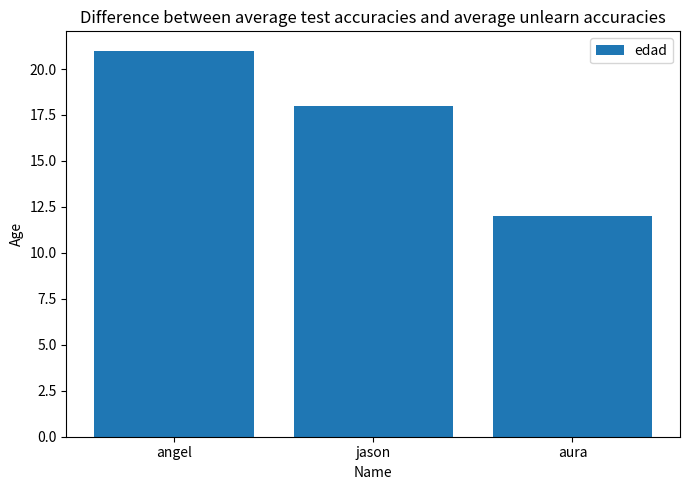

What is the difference between the maximum and minimum values?

9